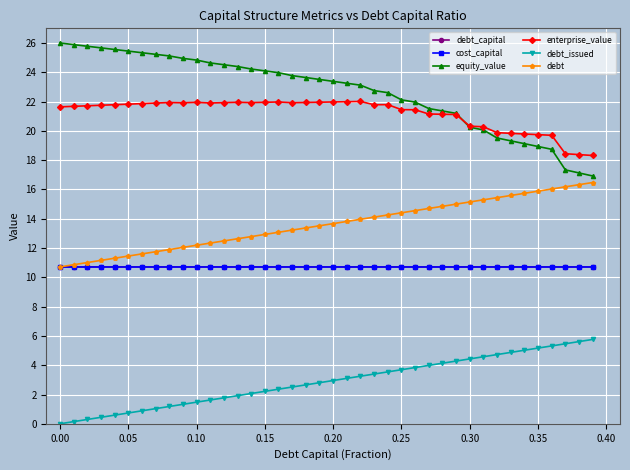

What is the value of the cost_capital point at the 24th from the left?

10.7